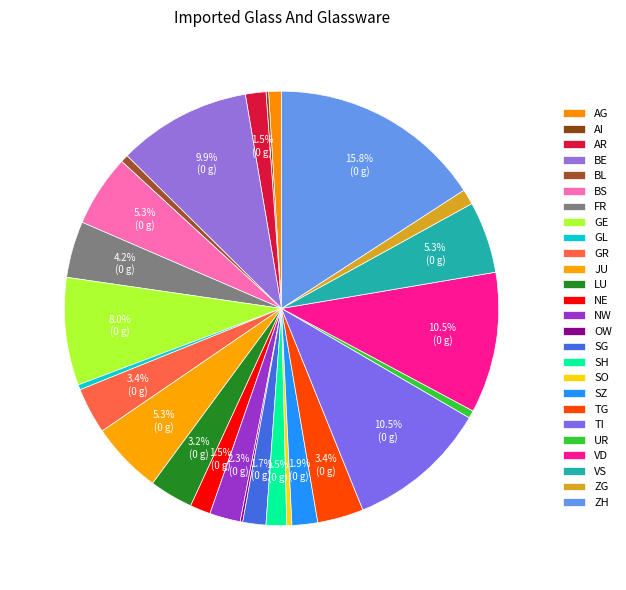

Which has a higher value, TI or SH?

TI